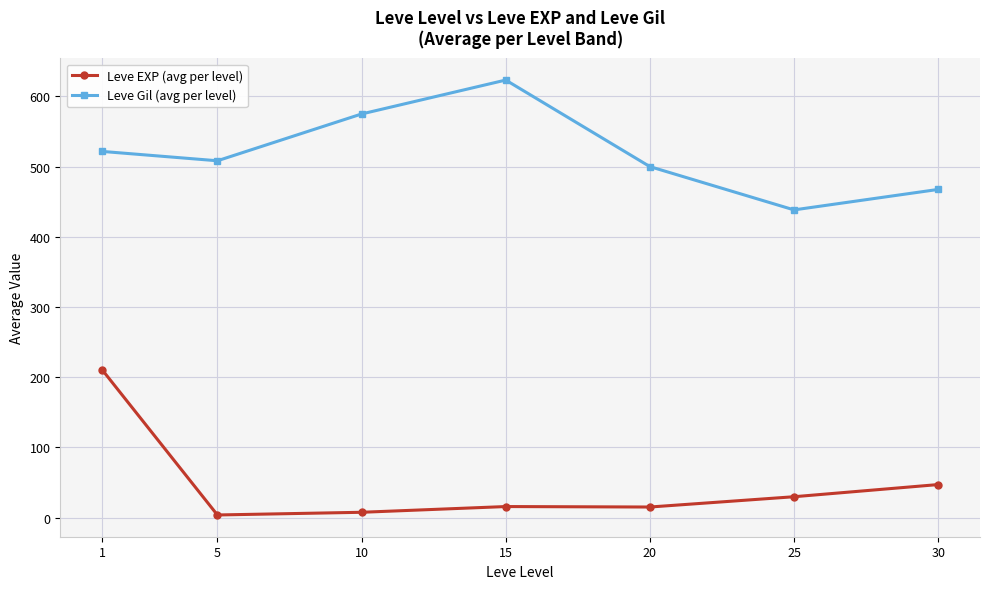

At 20, list the series in order from largest to smallest.

Leve Gil (avg per level), Leve EXP (avg per level)